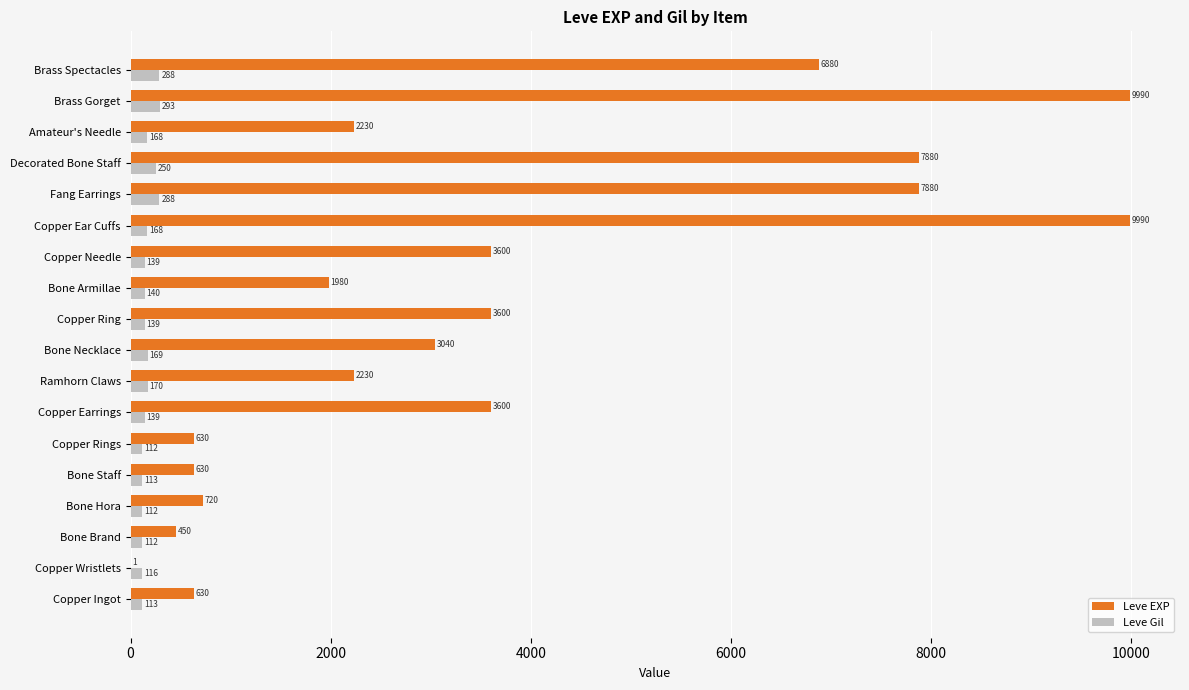

What is the highest value of the Leve Gil series?

293